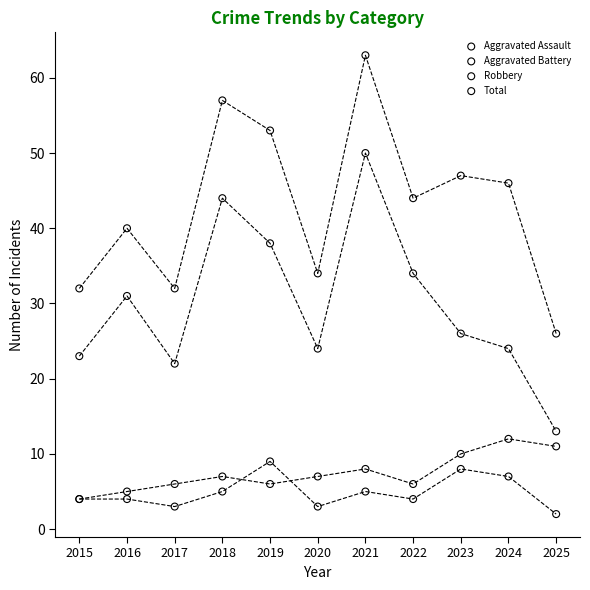

What are all the series names shown in the legend?

Aggravated Assault, Aggravated Battery, Robbery, Total